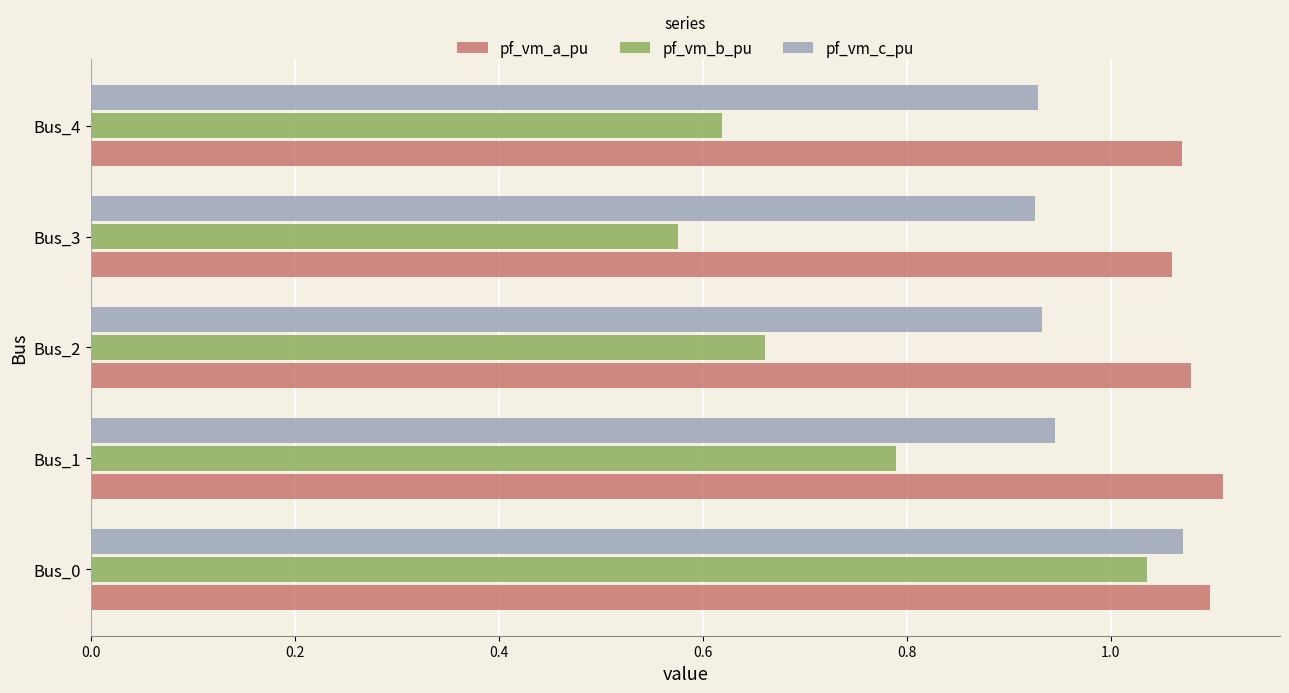

Count the pf_vm_c_pu values in the range 0 to 1.

4